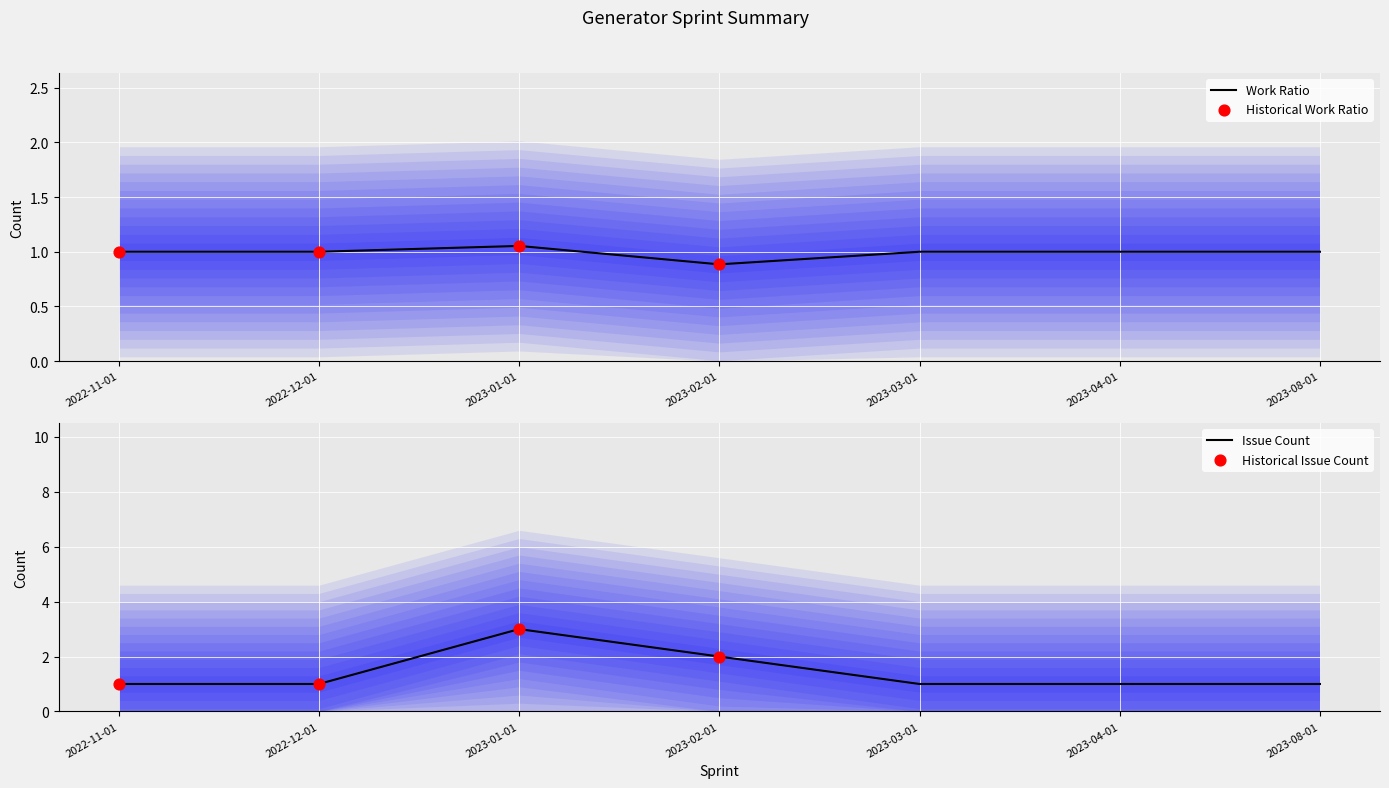

Which series has the largest total across all categories?

Issue Count